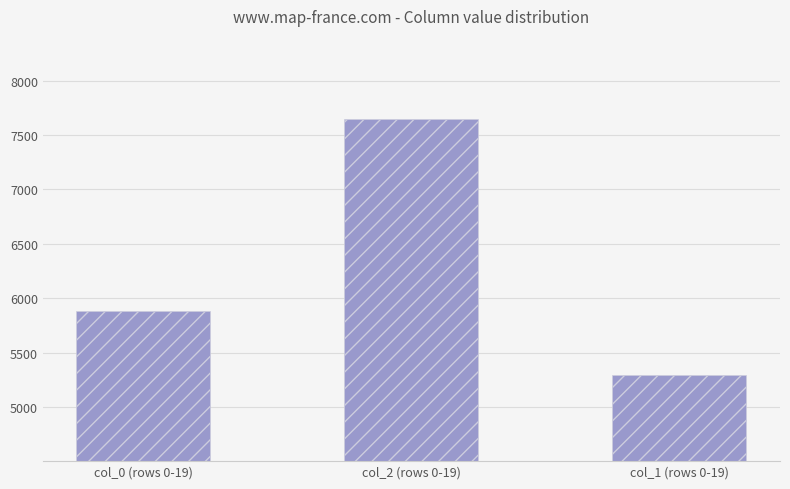

Are the bars grouped side by side (vs. stacked)?

No